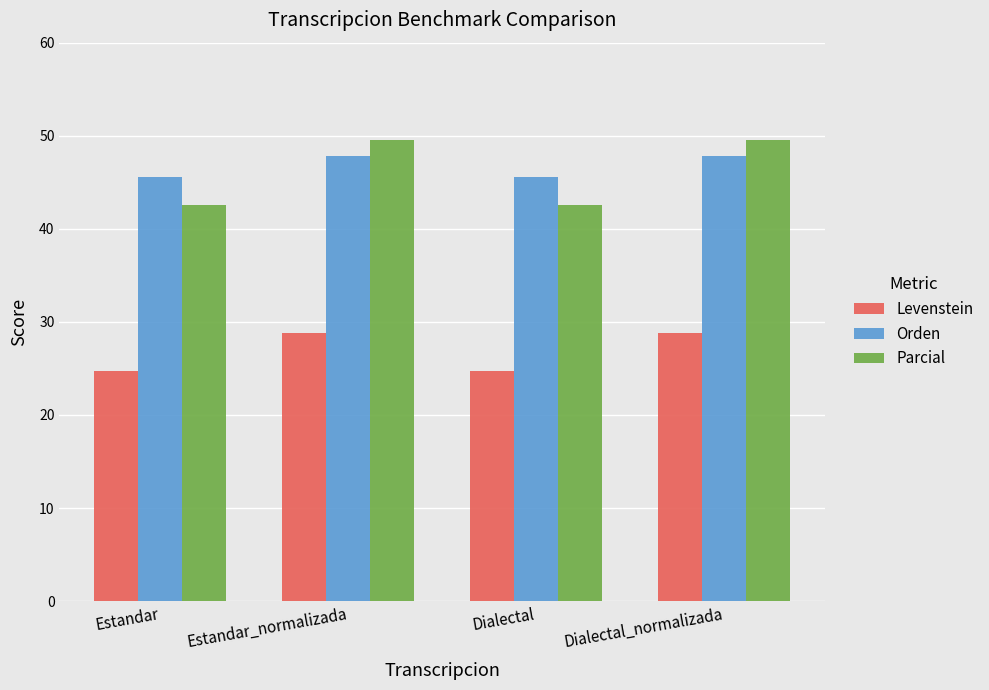

What are all the series names shown in the legend?

Levenstein, Orden, Parcial